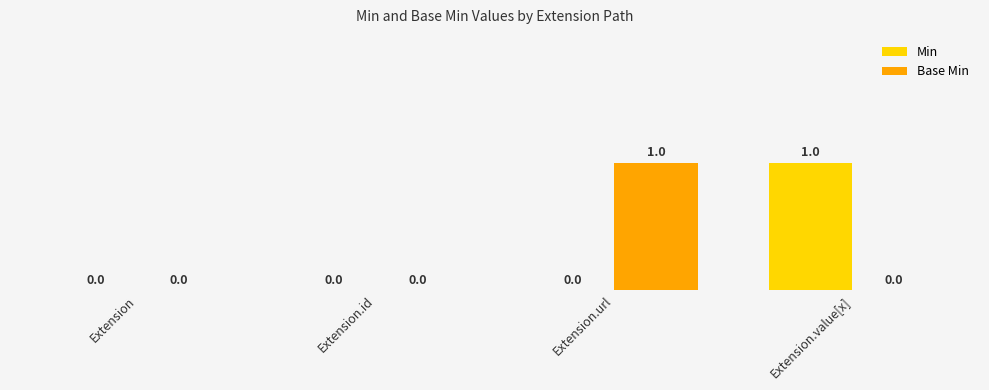

The Min series shows 0 at Extension. True or false?

True